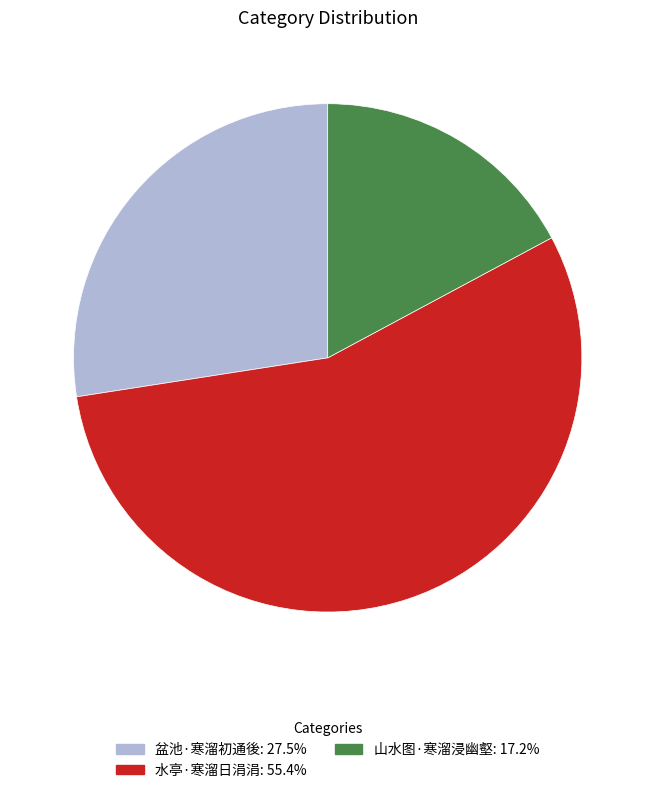

Is it true that 山水图·寒溜浸幽壑 is 17% of the pie?

True